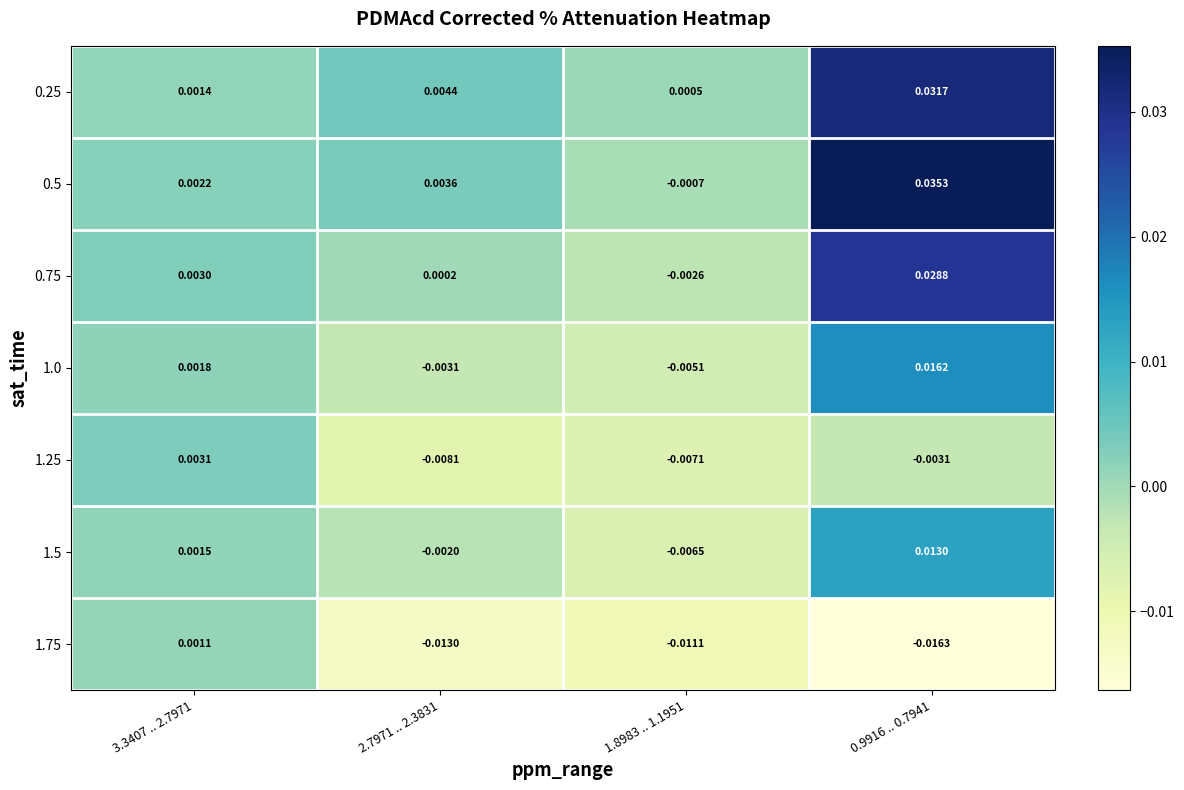

Which category has the highest value across all series?

0.9916 .. 0.7941